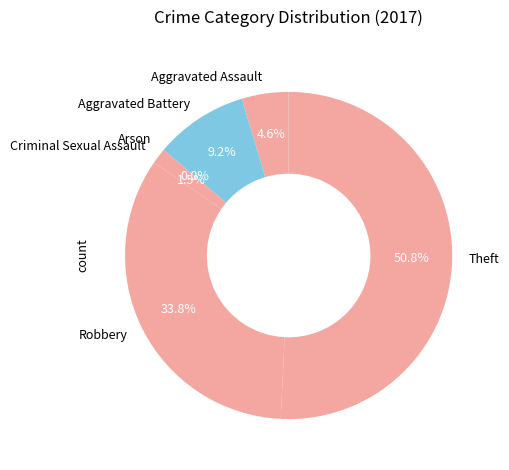

What is the largest slice in the pie chart?

Theft